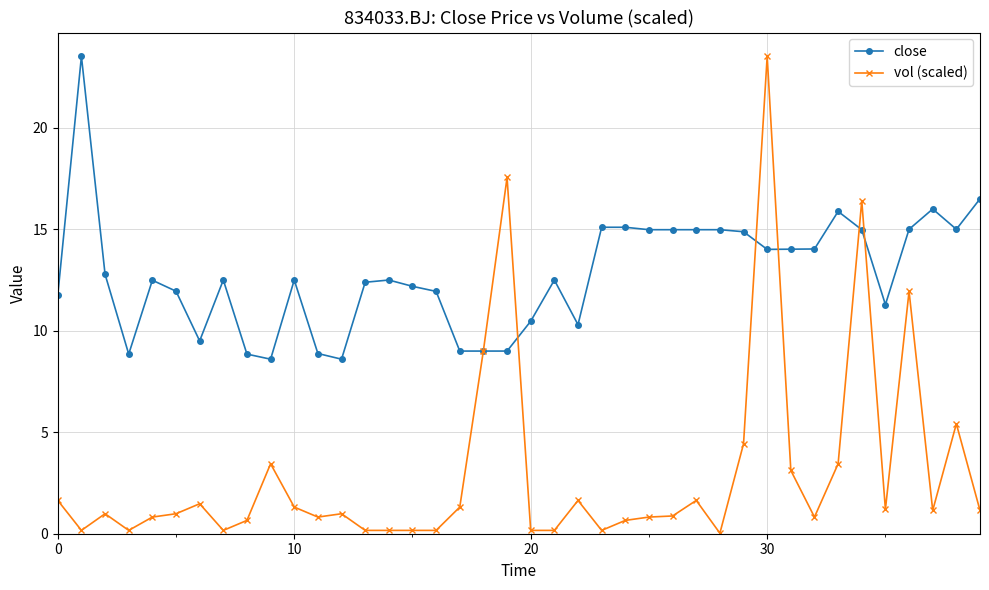

Which series has the largest total across all categories?

close